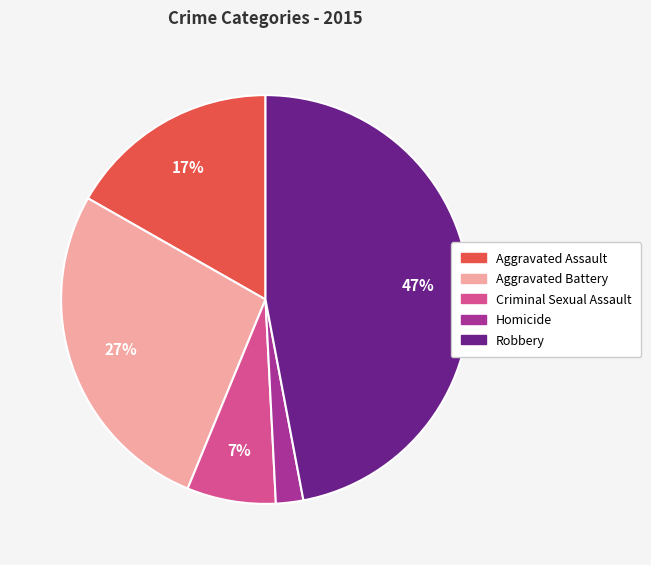

Is there any slice that represents more than half of the pie?

No